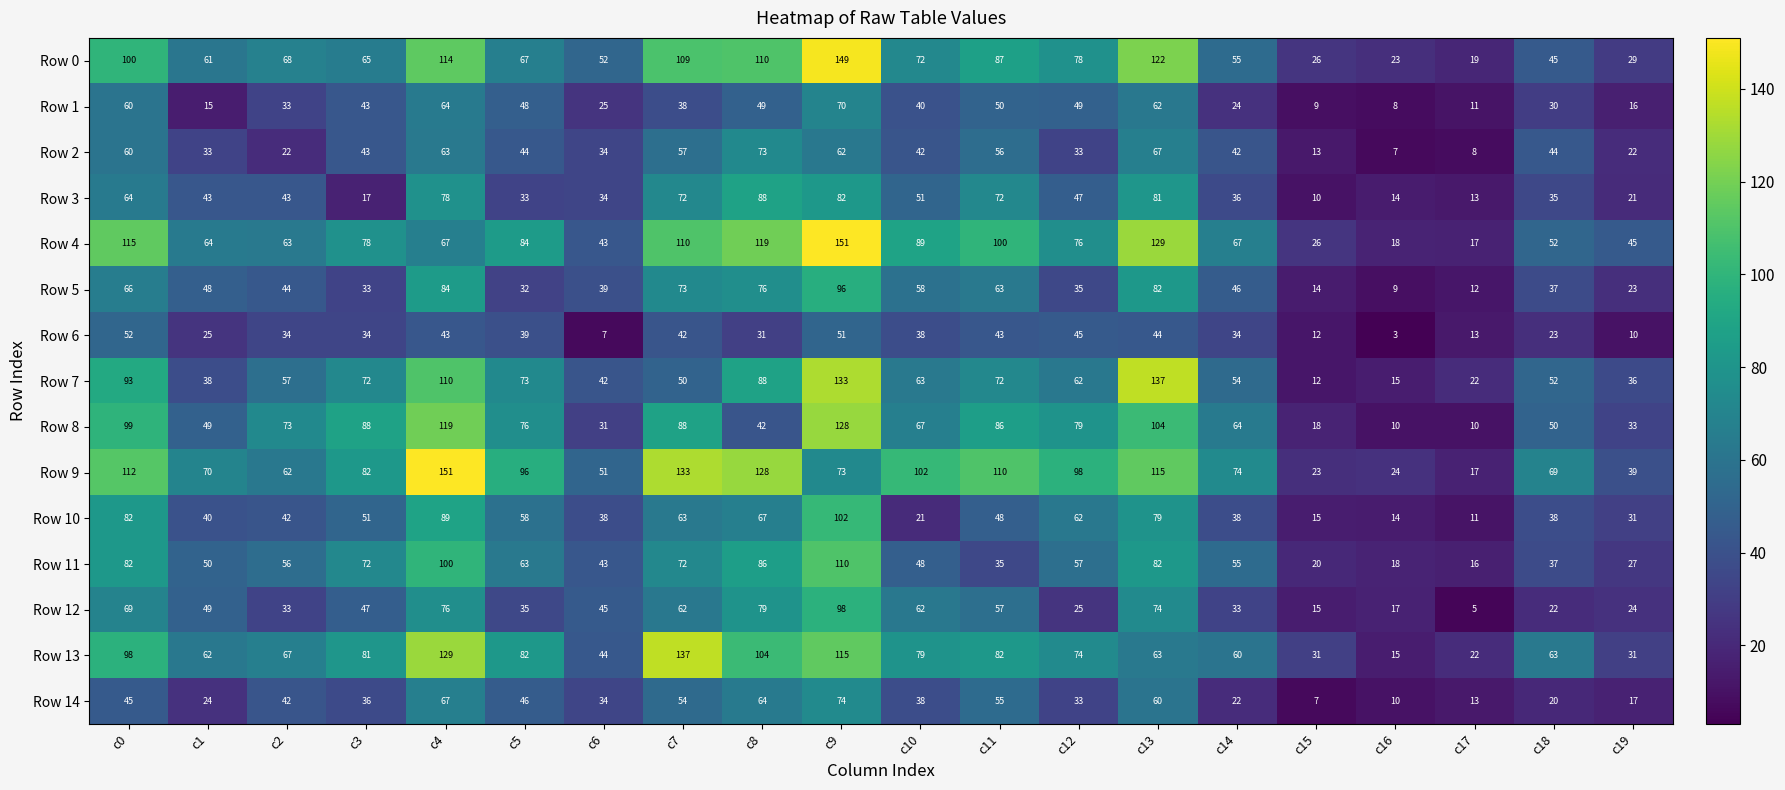

At how many categories does at least one series exceed 58?

15